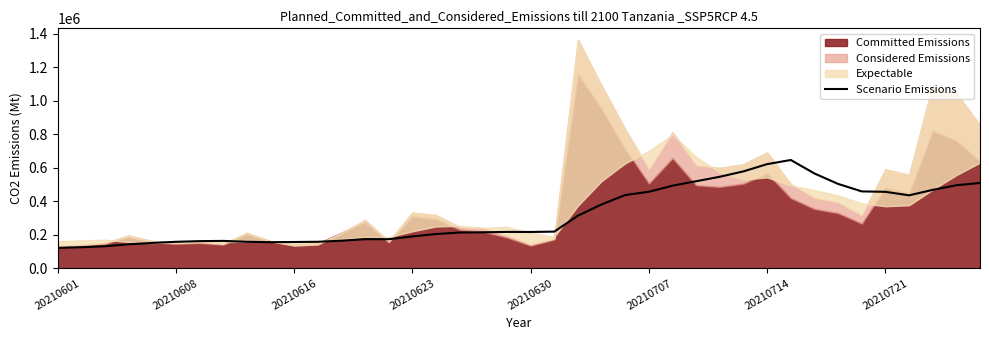

Is it true that Scenario Emissions equals 122085.2 at 20210601?

True